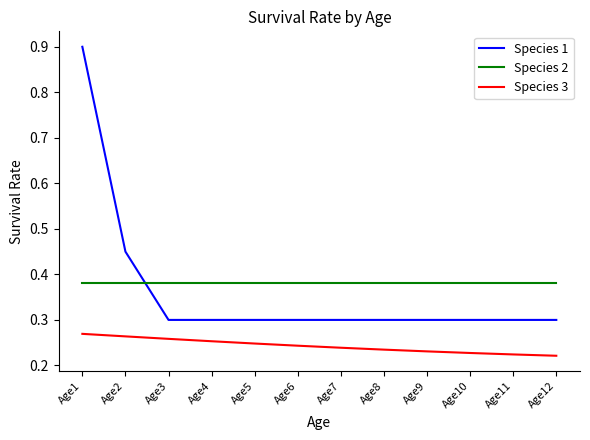

What is the greatest value displayed?

0.9